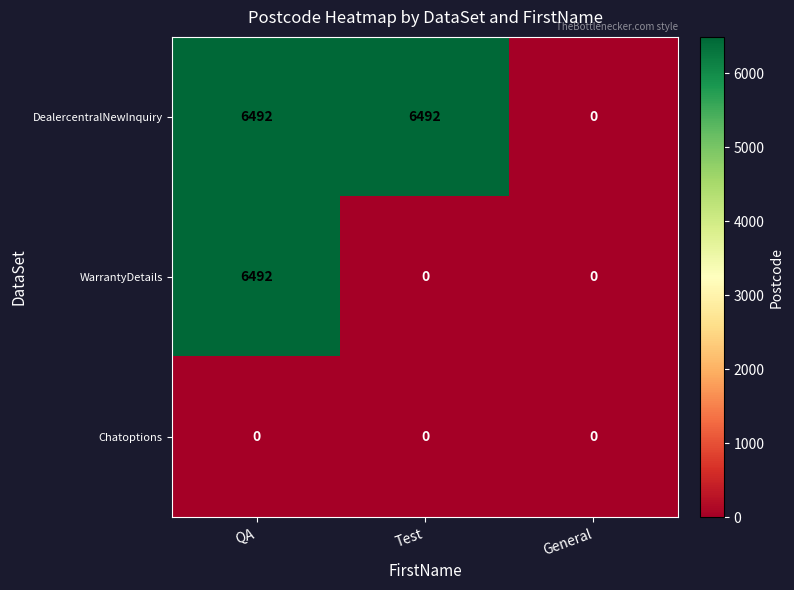

The value of DealercentralNewInquiry at Test is 10458. True or false?

False